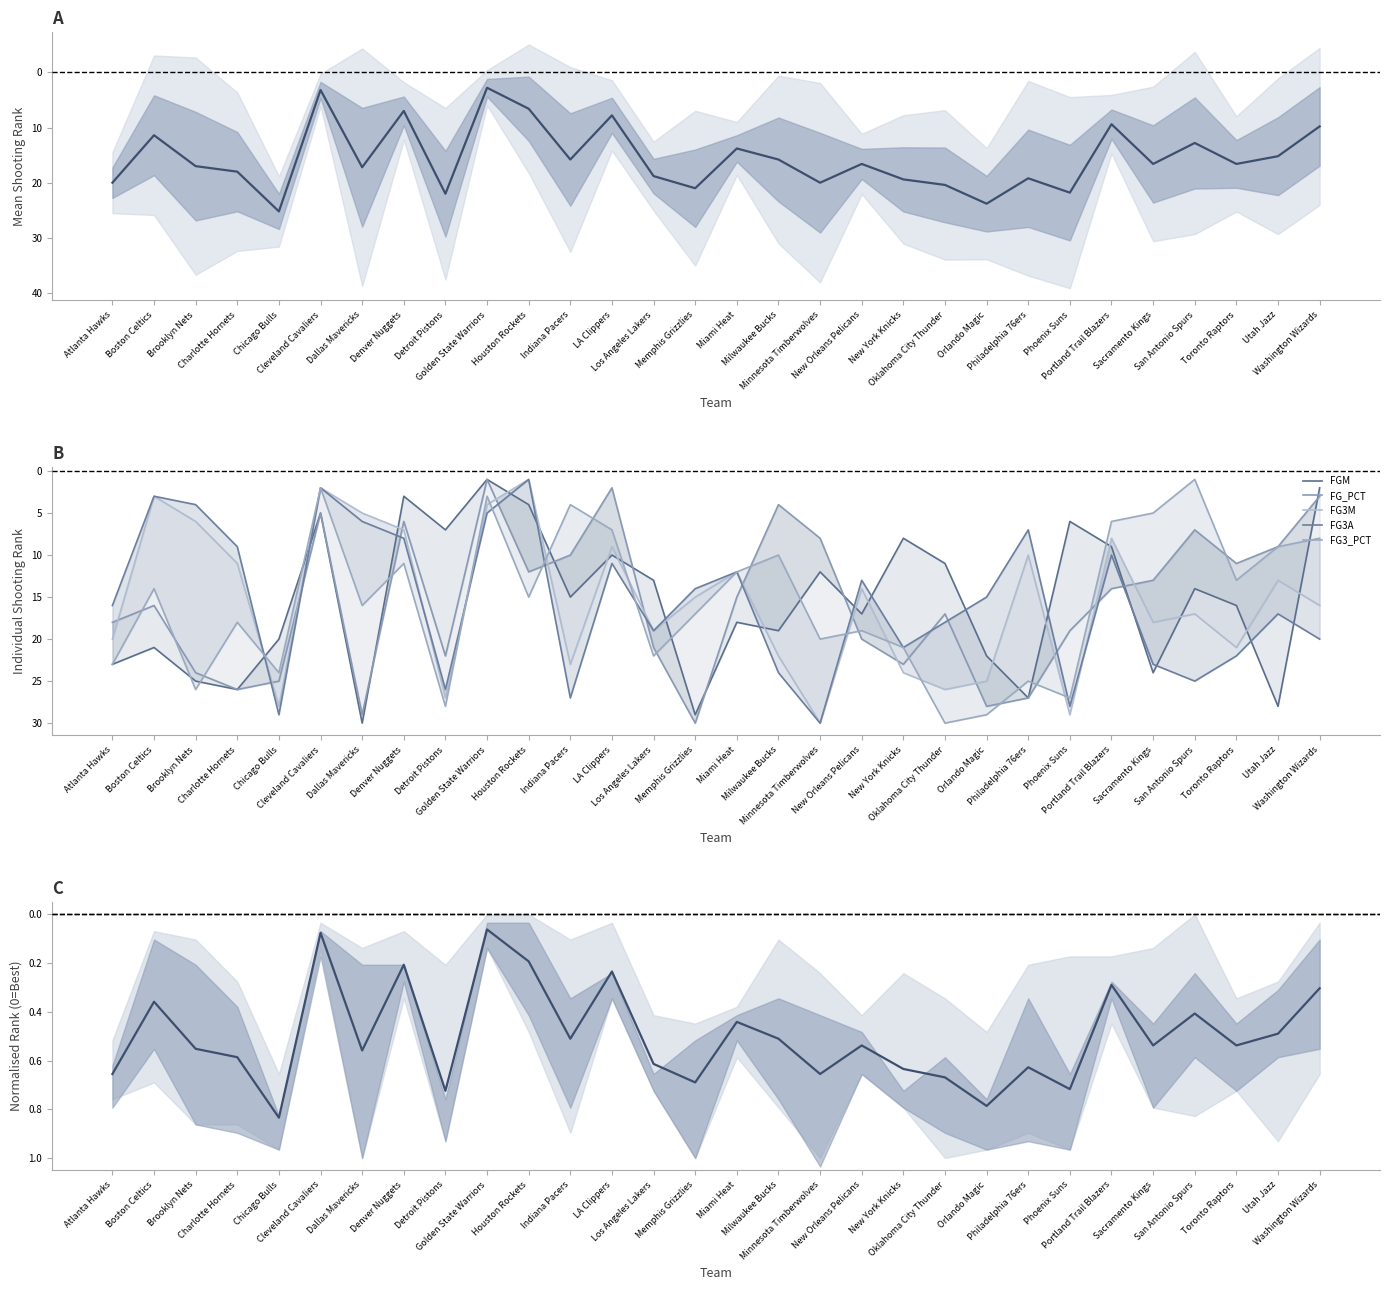

What is the difference between the maximum and minimum values in the FG_PCT_RANK series?

29